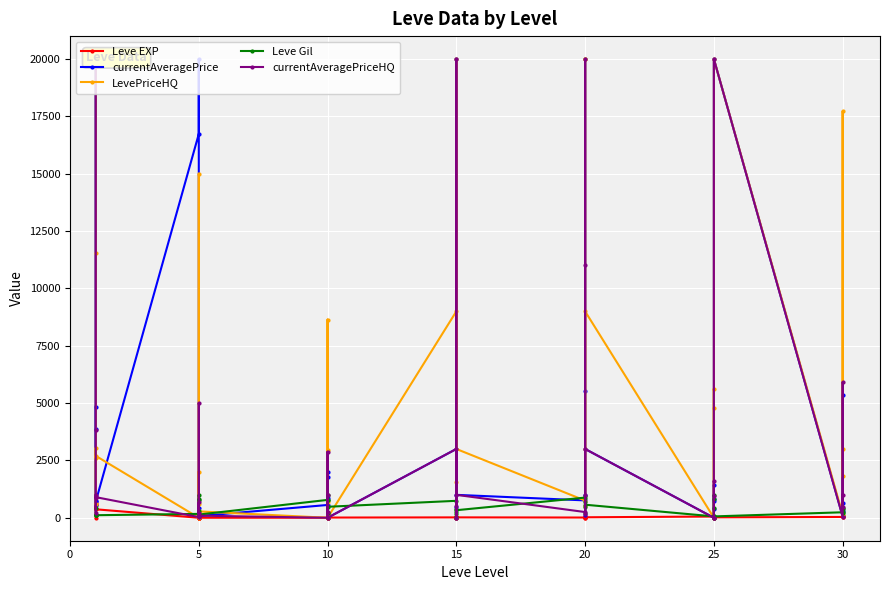

How many times do currentAveragePriceHQ and LevePriceHQ cross each other?

2